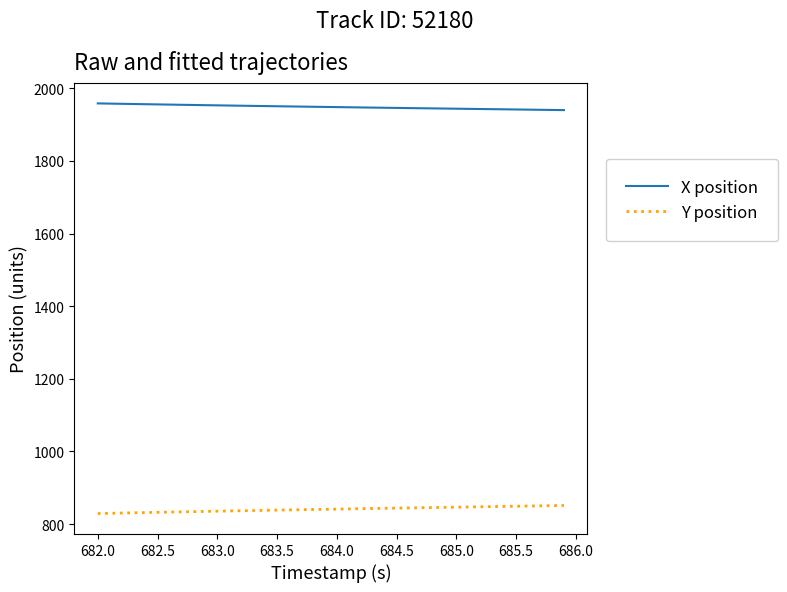

Count the number of categories in the chart.

40